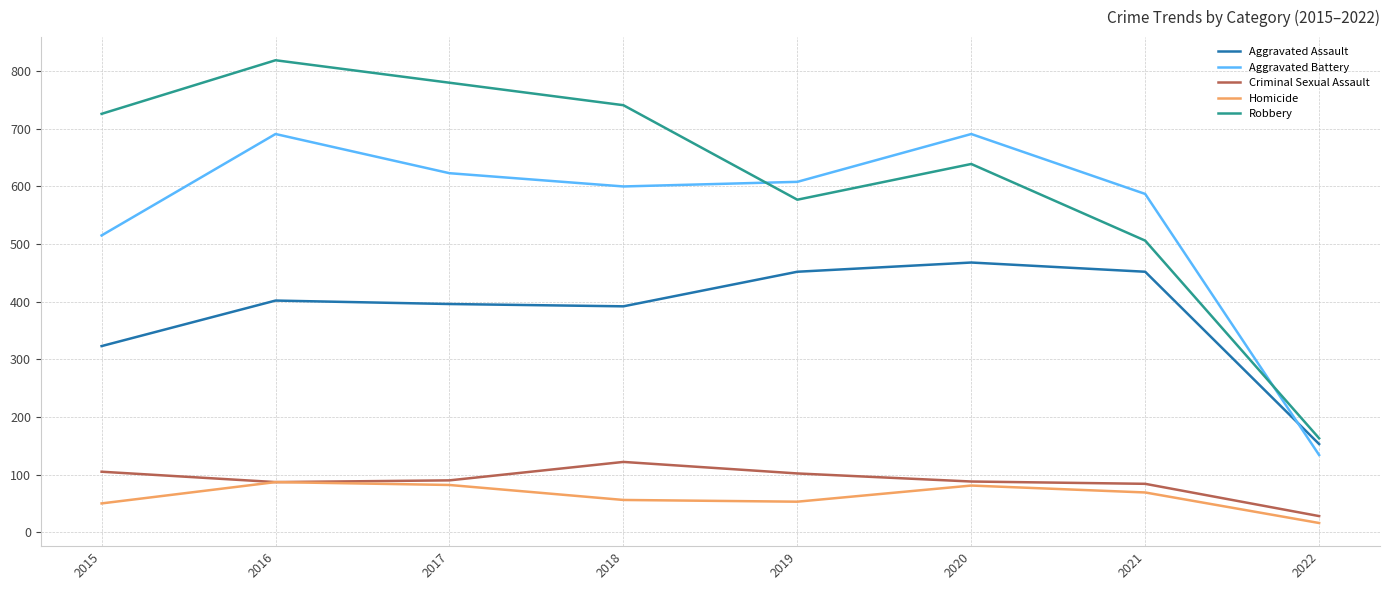

Read the Aggravated Battery value at 2022, to the nearest 10.

130